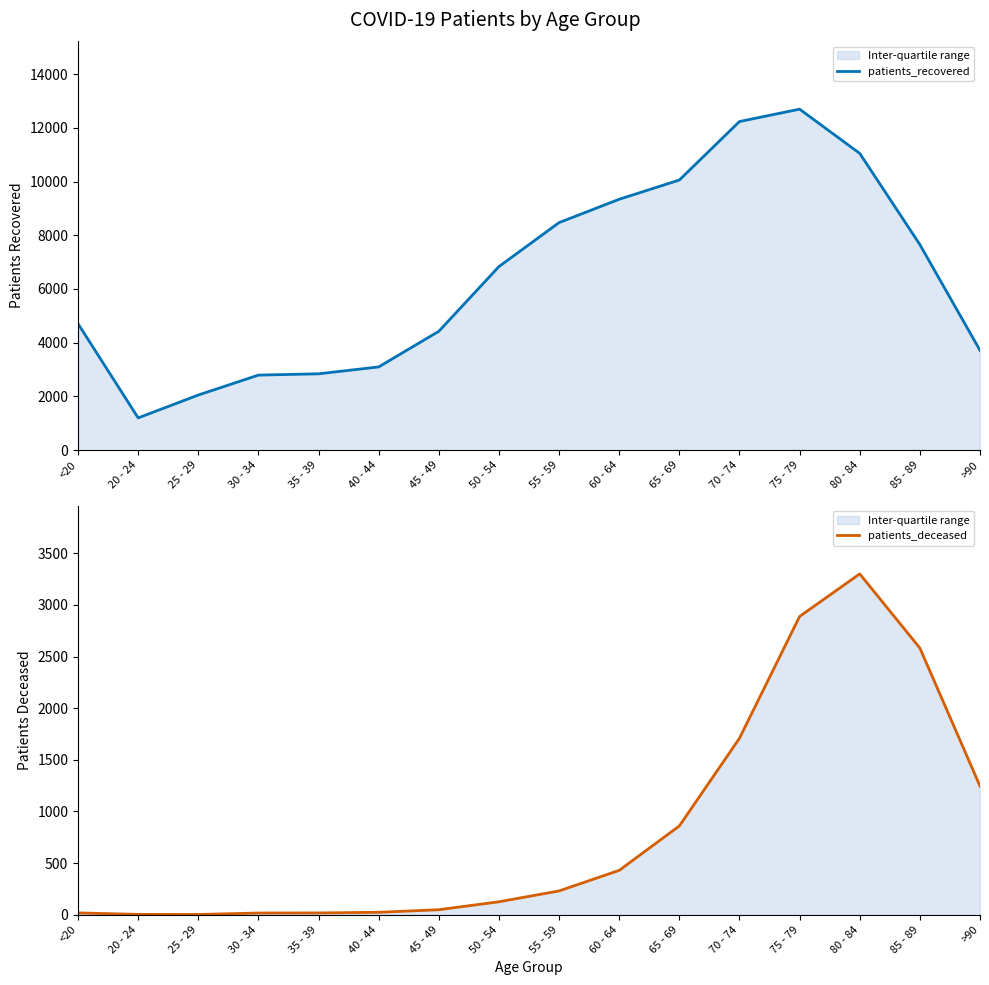

Which category has the highest value in the patients_recovered series?

75 - 79